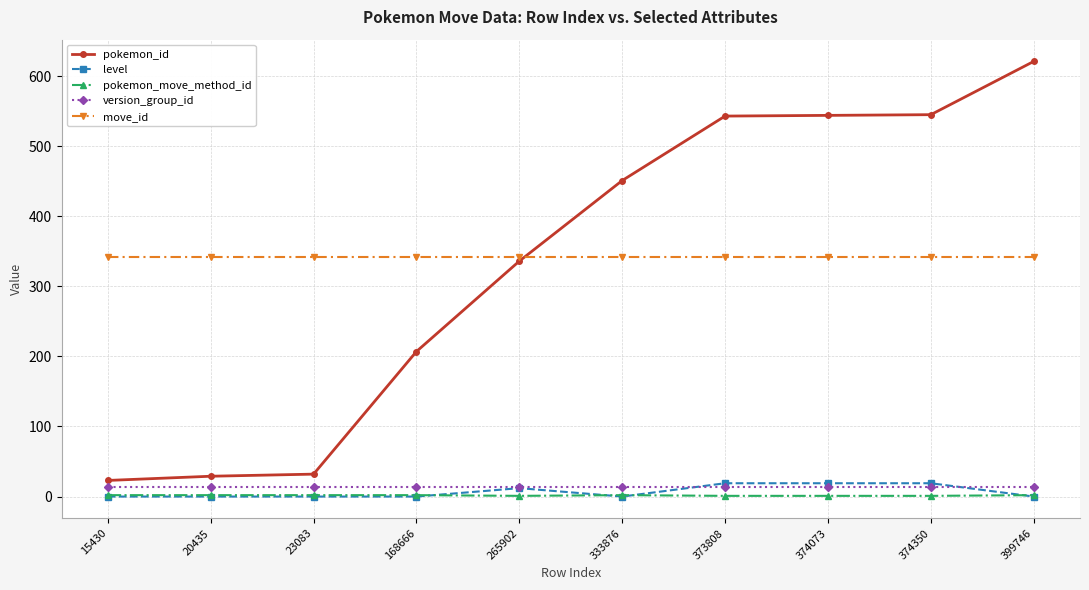

At which category is the sum across all series the highest?

399746